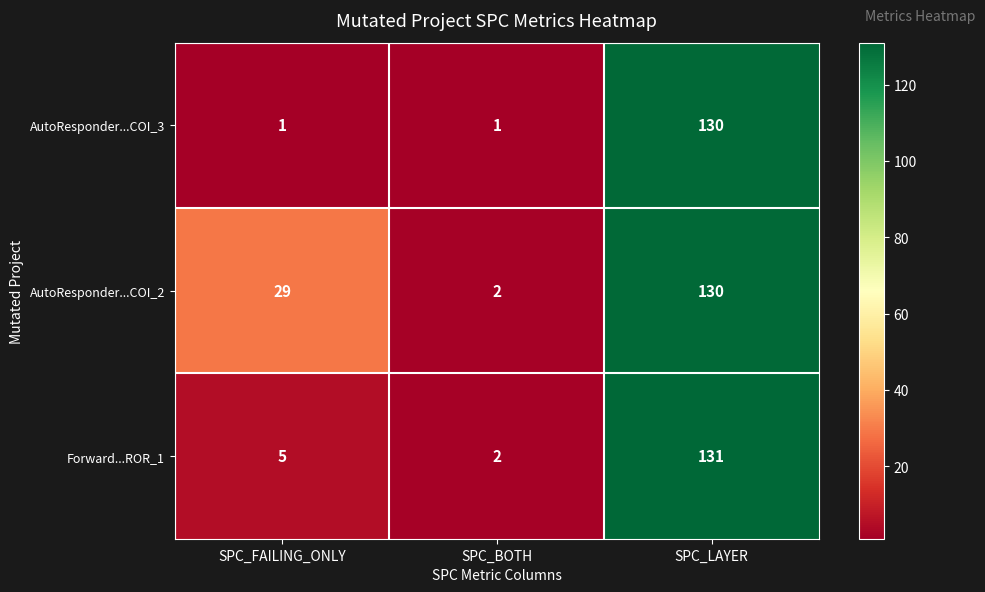

How many series are shown in this chart?

3